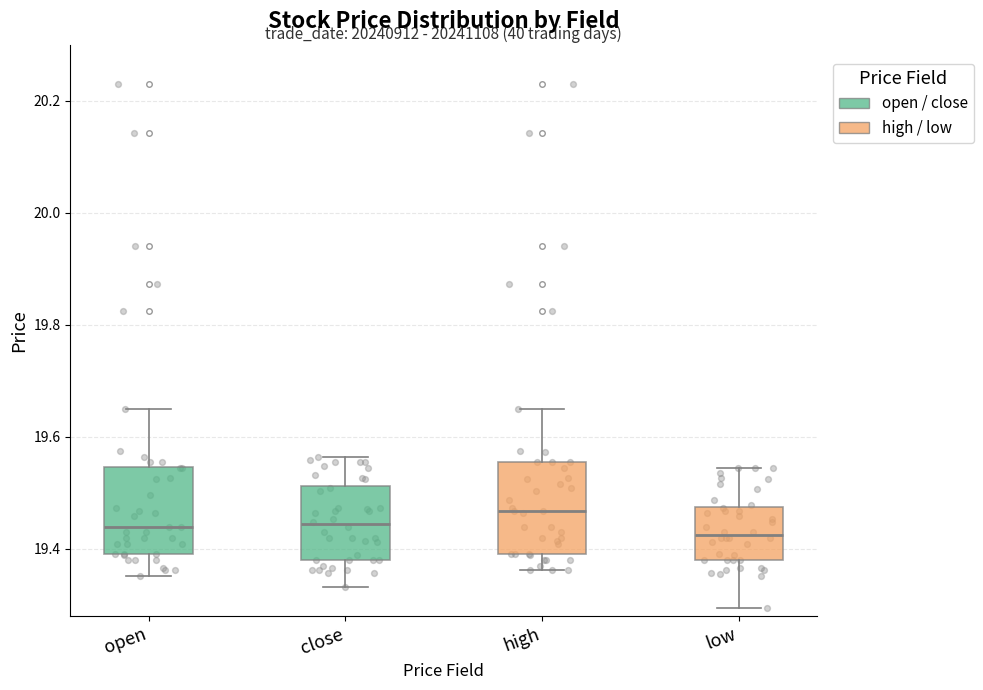

Reading left to right, read every box against the y-axis: the position of its median line, the range the box covers, and the ends of its whiskers. The values are not printed on the chart, so give them approximately, as read against the axis.

open: median 19.44, box 19.40 to 19.54, whiskers 19.36 to 19.66
close: median 19.44, box 19.38 to 19.52, whiskers 19.34 to 19.56
high: median 19.46, box 19.40 to 19.56, whiskers 19.36 to 19.66
low: median 19.42, box 19.38 to 19.48, whiskers 19.30 to 19.54